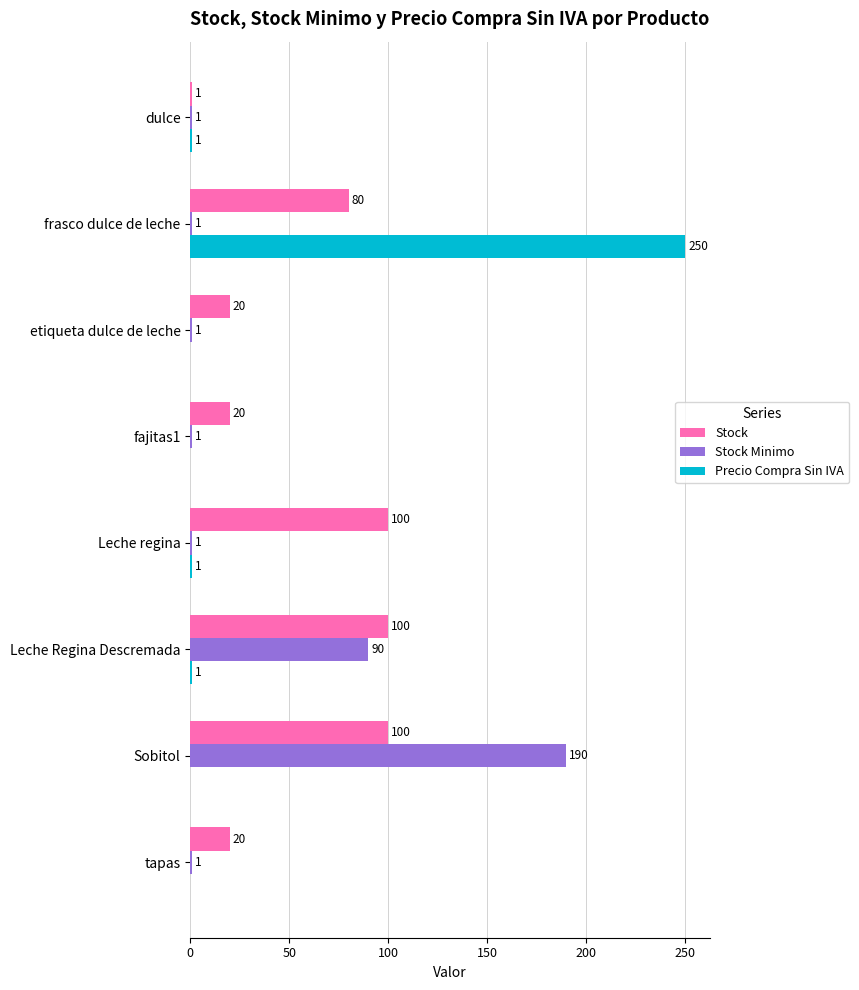

At which category is the sum across all series the highest?

frasco dulce de leche